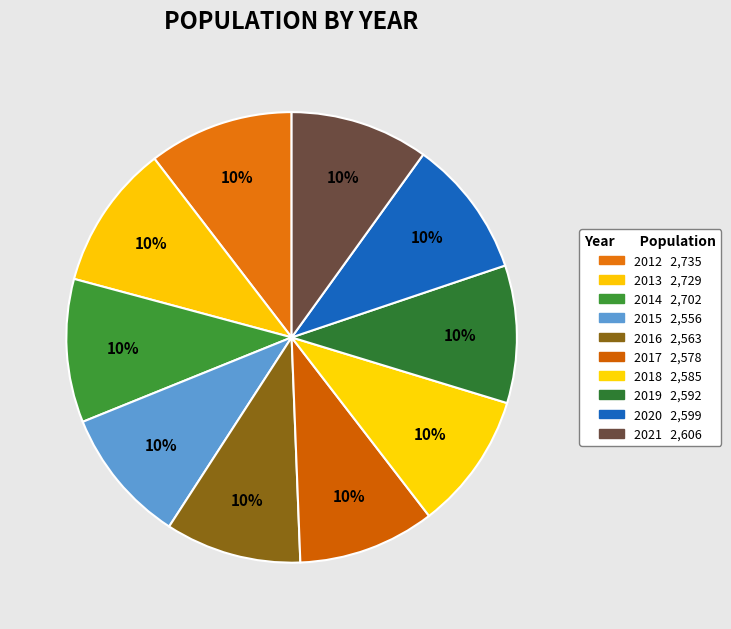

Count the number of slices in the pie.

10